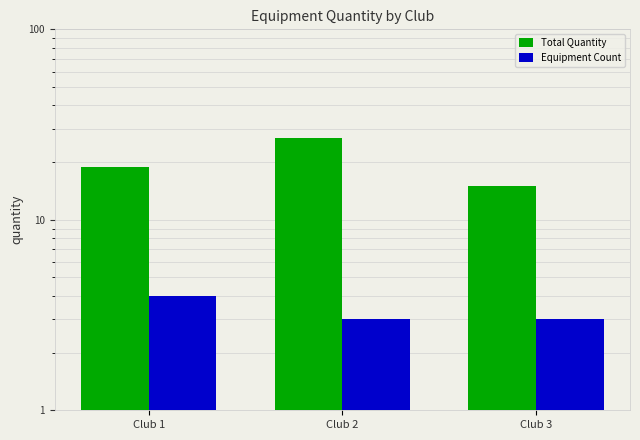

What is the approximate value of Equipment Count at Club 3?

3